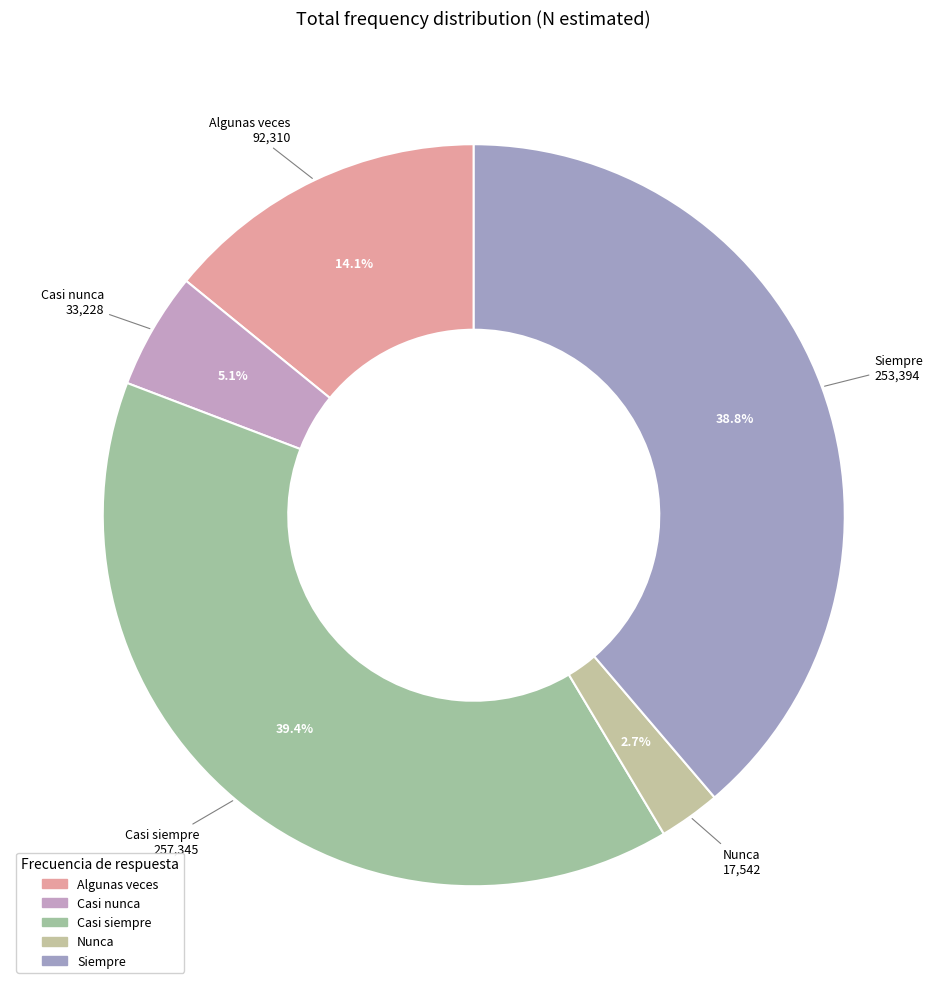

Count the number of slices in the pie.

5